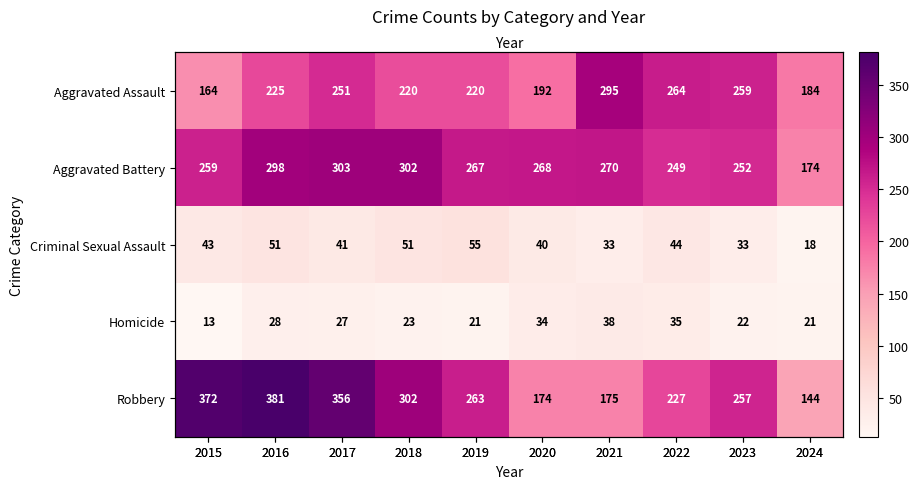

What is the sum of all Homicide values?

262